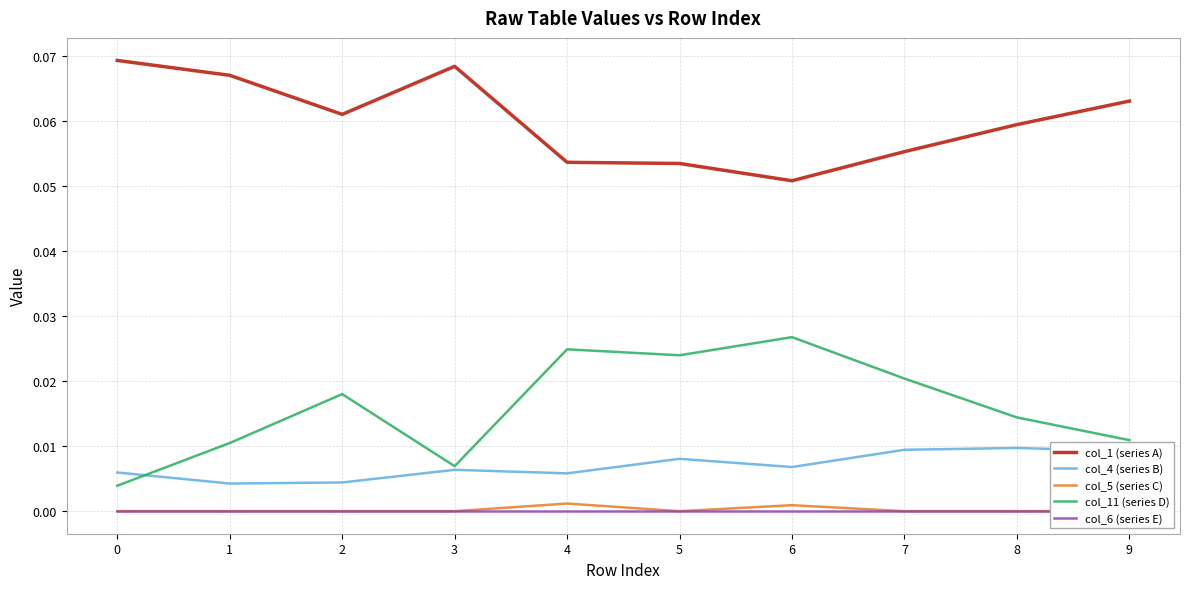

True or false: col_5 (series C) and col_4 (series B) cross at least once.

False